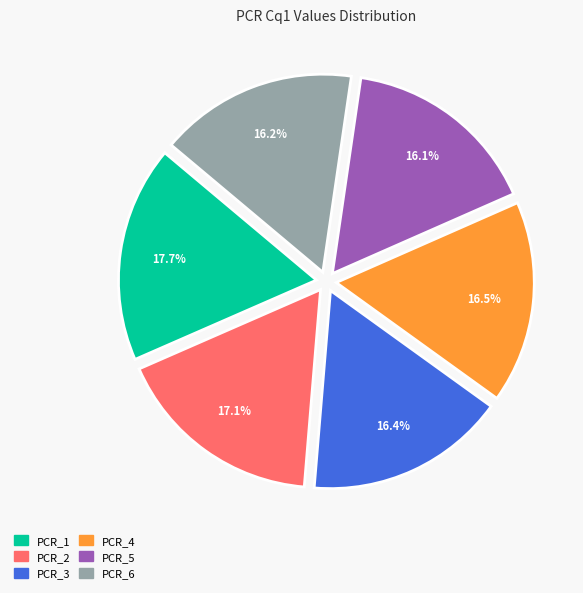

Which category has the biggest portion of the pie?

PCR_1